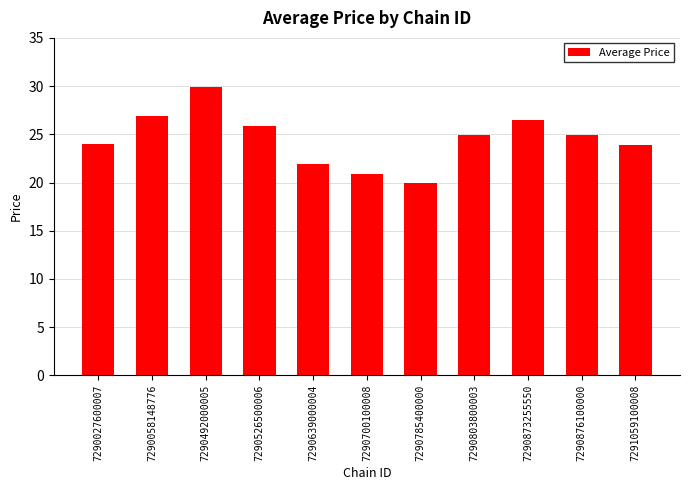

The chart shows a value of 7.8 at 7291059100008. True or false?

False